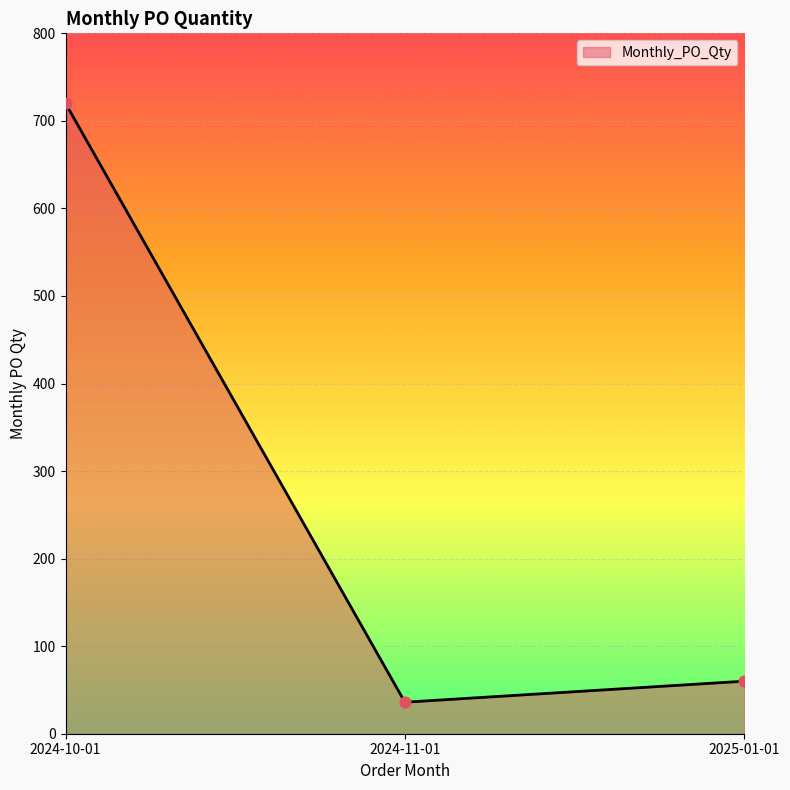

What is the change in value from 2024-11-01 to 2025-01-01?

+24